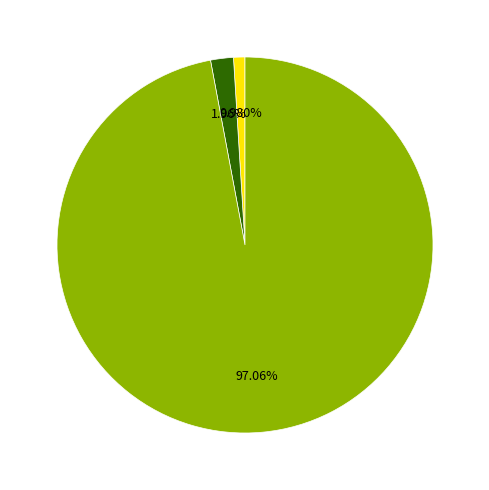

Is there any slice that represents more than half of the pie?

Yes